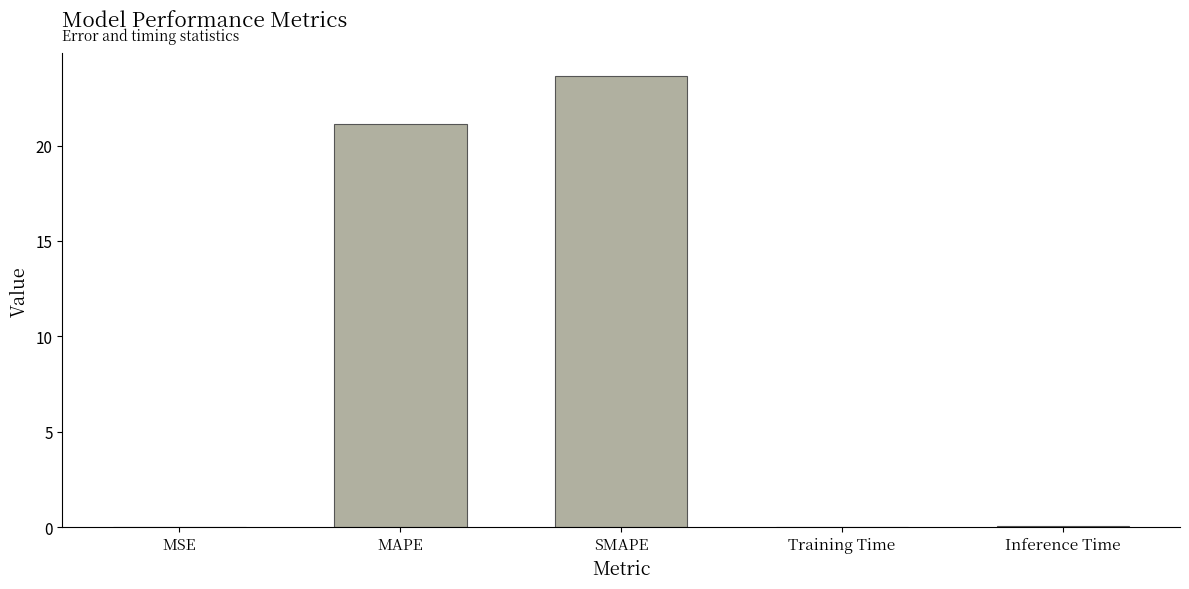

What is the sum of the values at MAPE and SMAPE?

44.8